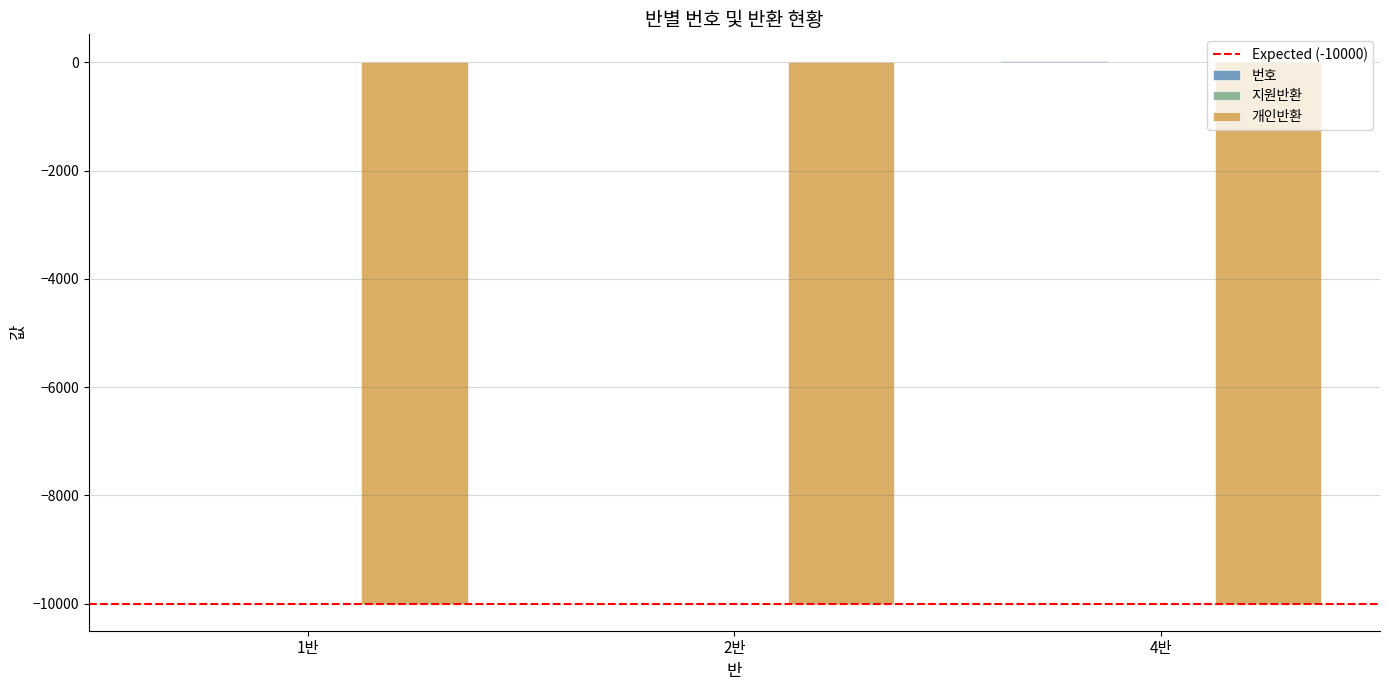

What is the spread (max minus min) of values at 2반?

10015